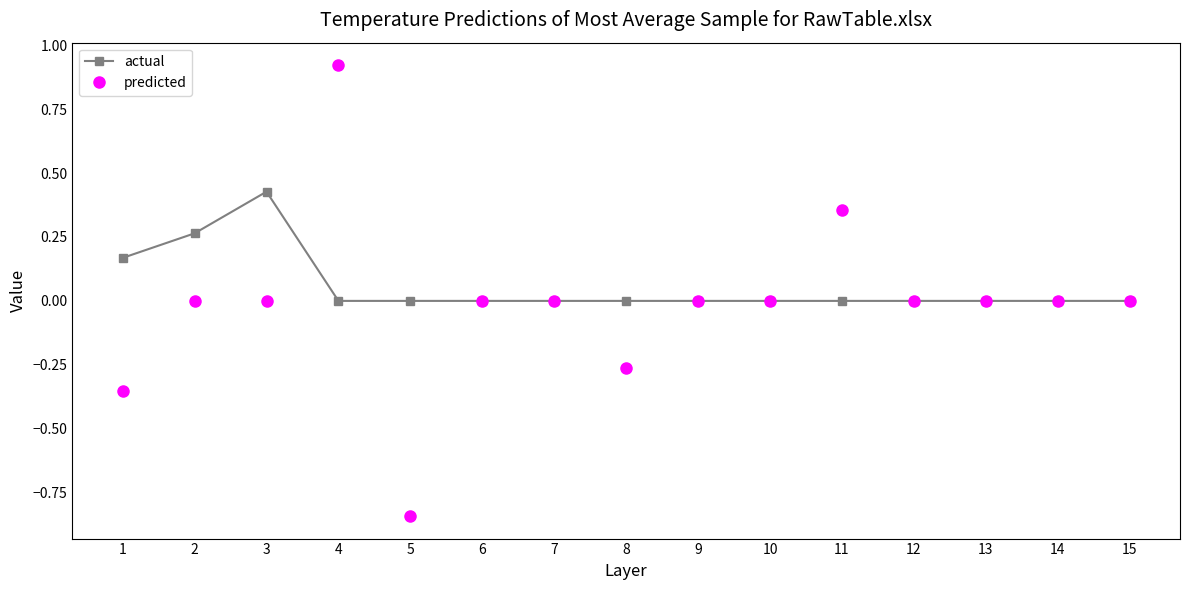

Is the value of actual at 1 greater than the value of predicted at 6?

Yes